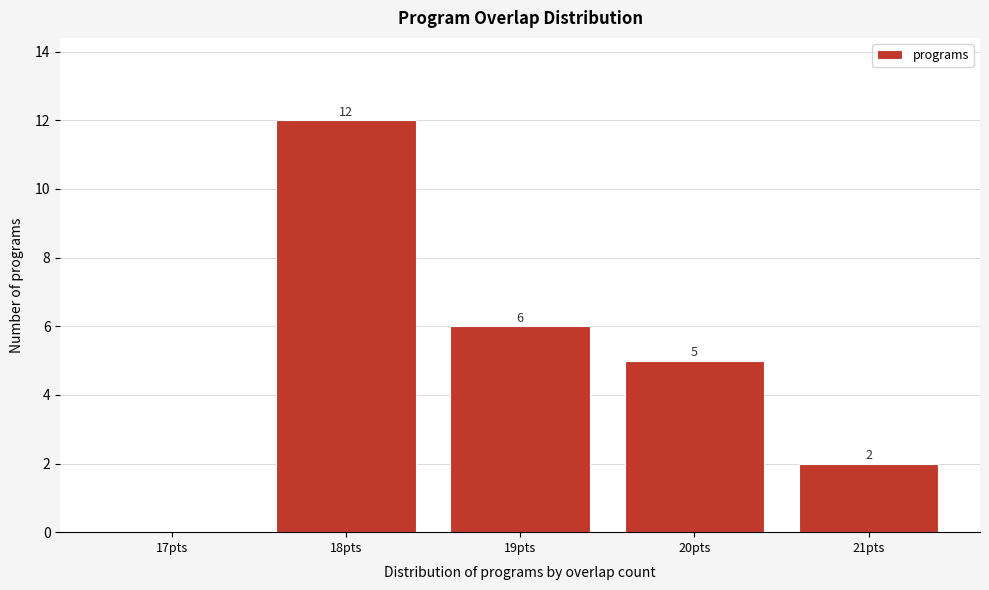

Reading right to left, transcribe all the data shown in this chart.

21pts=2	20pts=5	19pts=6	18pts=12	17pts=0